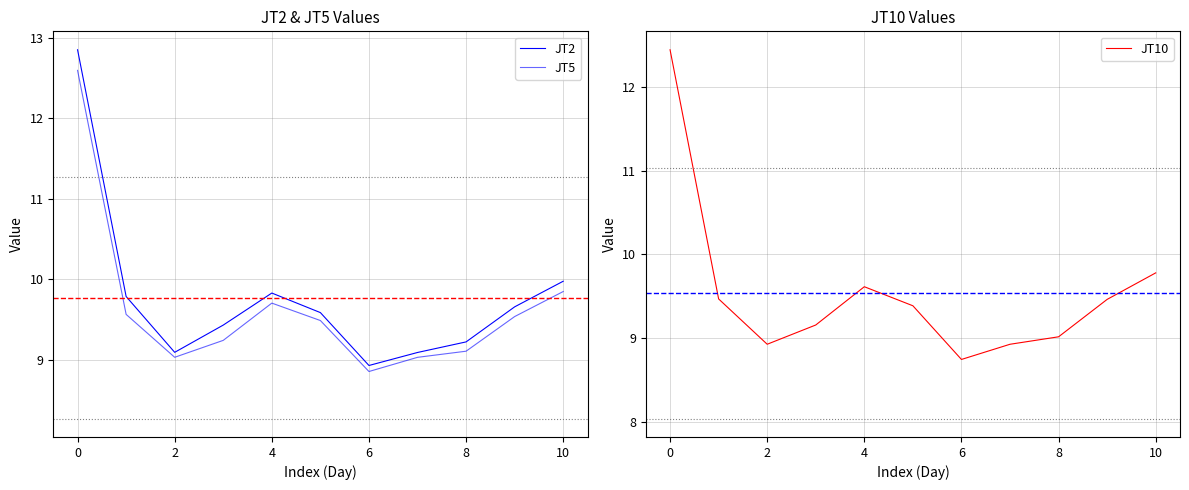

Is it true that JT10 equals 15.6 at 8?

False